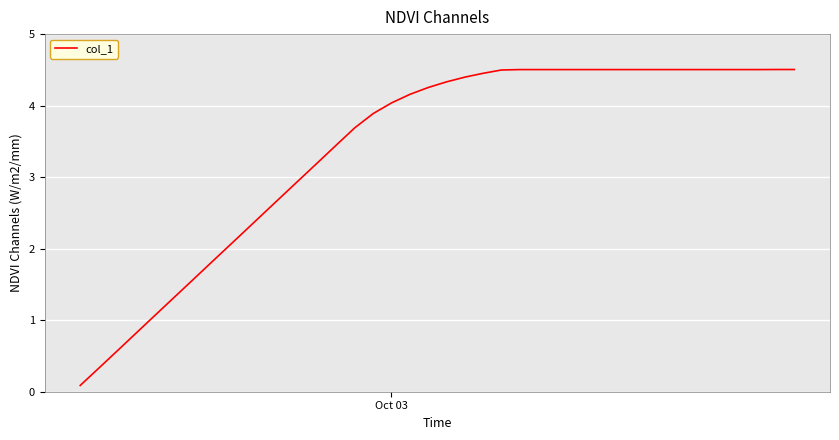

Does the chart display data point markers on the line(s)?

No